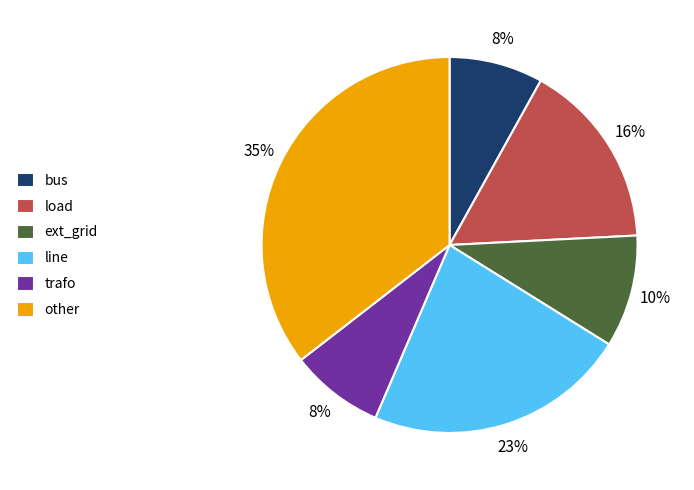

What is the largest slice in the pie chart?

other